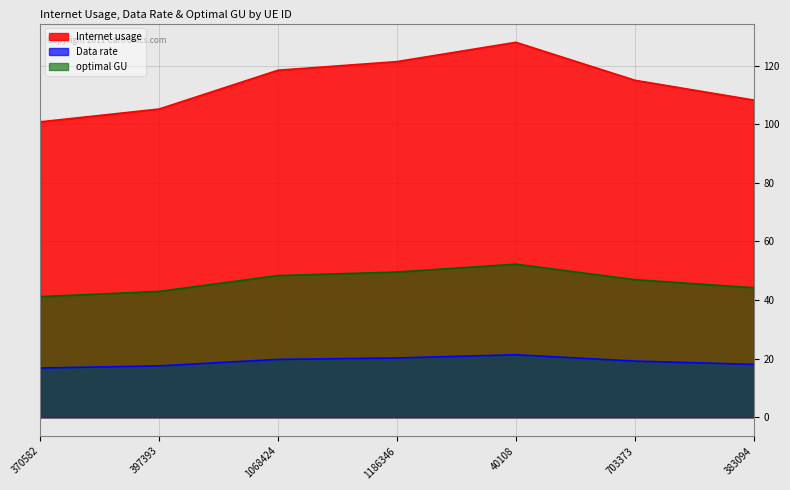

What is the total value across all series at 1186346?

191.2